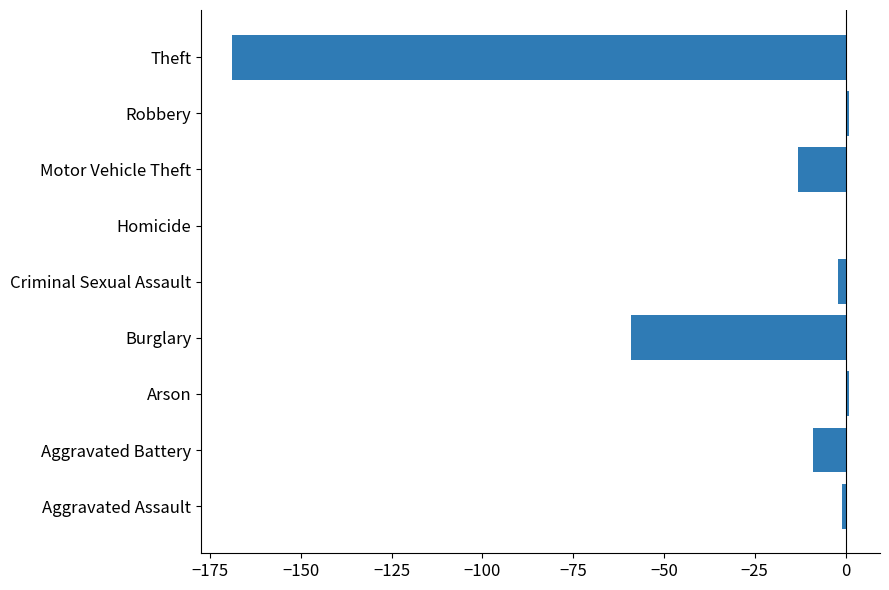

The value at Aggravated Battery is -9. True or false?

True